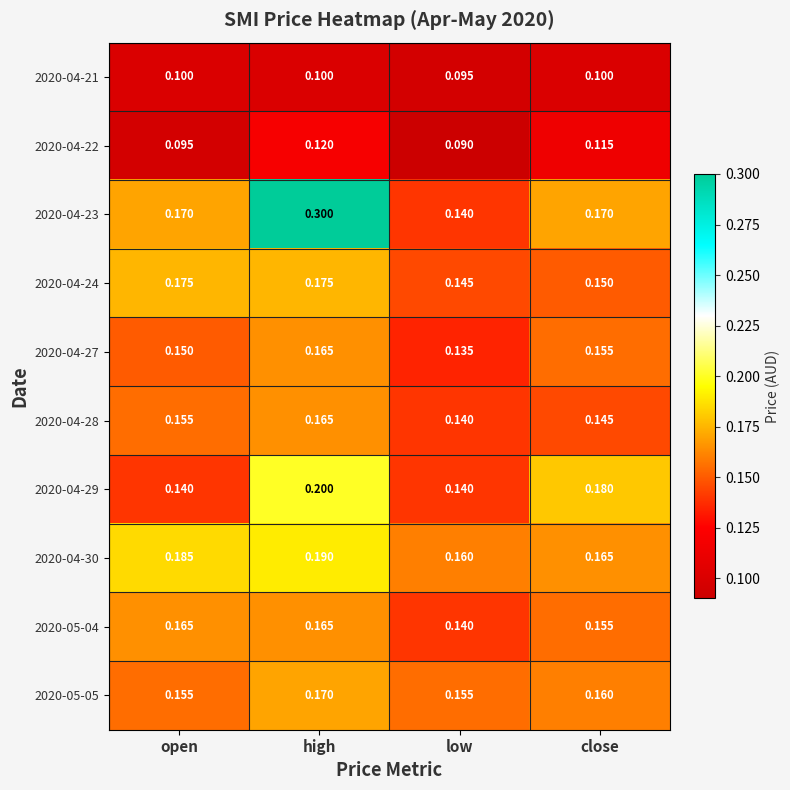

At how many categories does at least one series exceed 0?

4